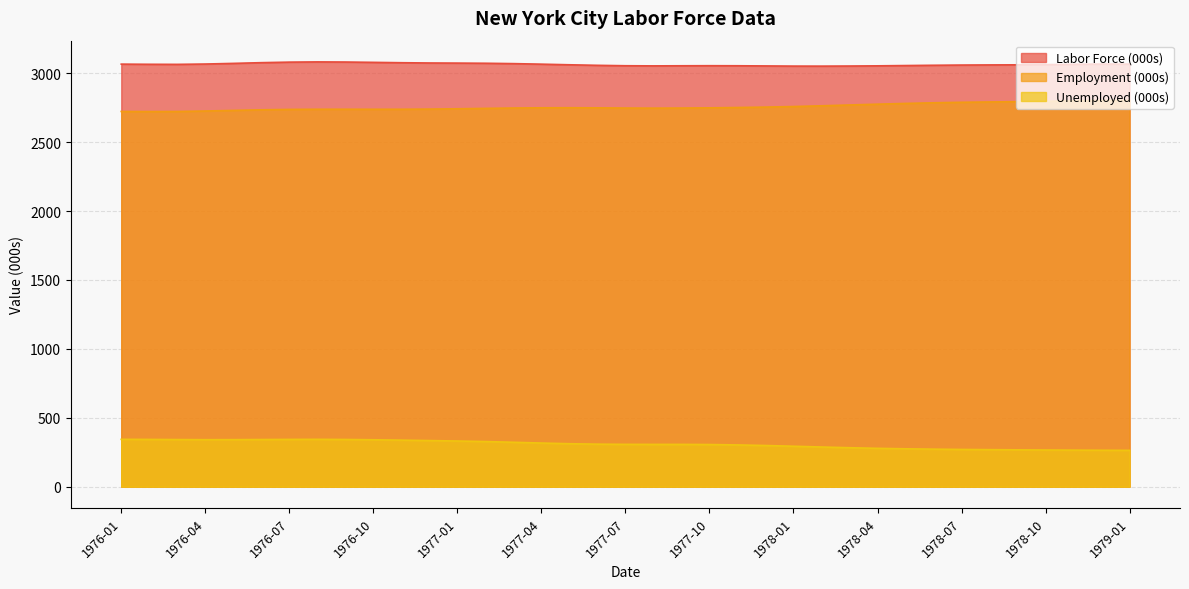

True or false: Unemployed (000s) has more than 1 interior local peaks.

True